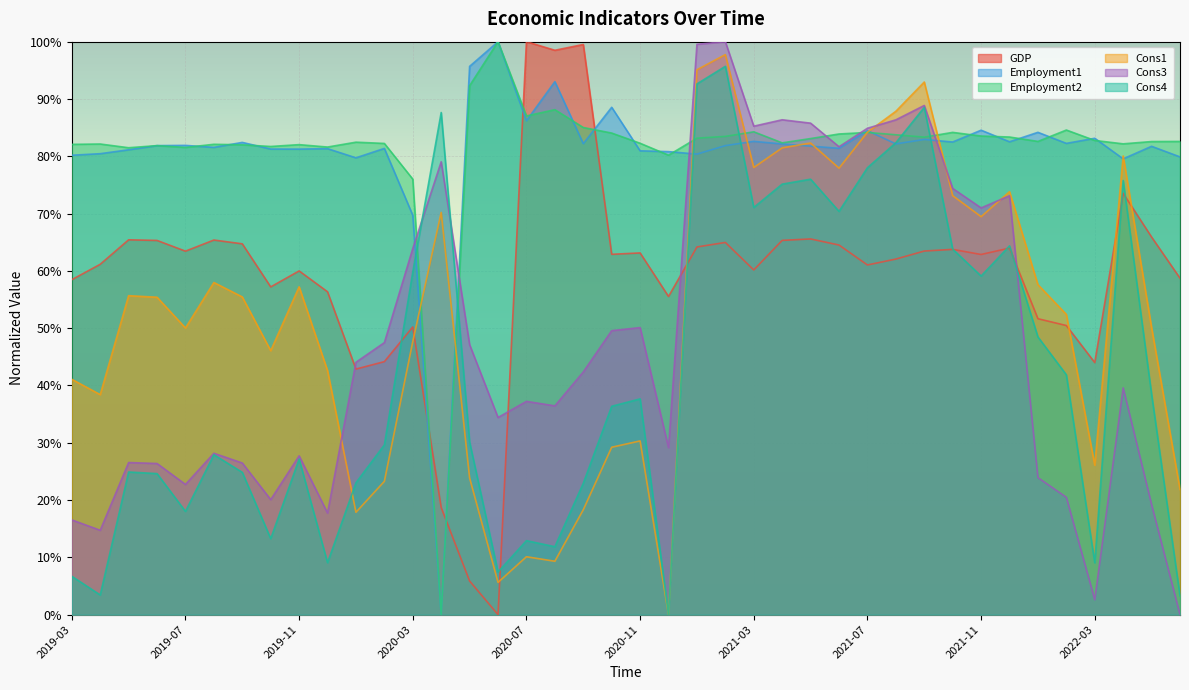

The value of Cons3 at 2022-01 is 0.2. True or false?

True